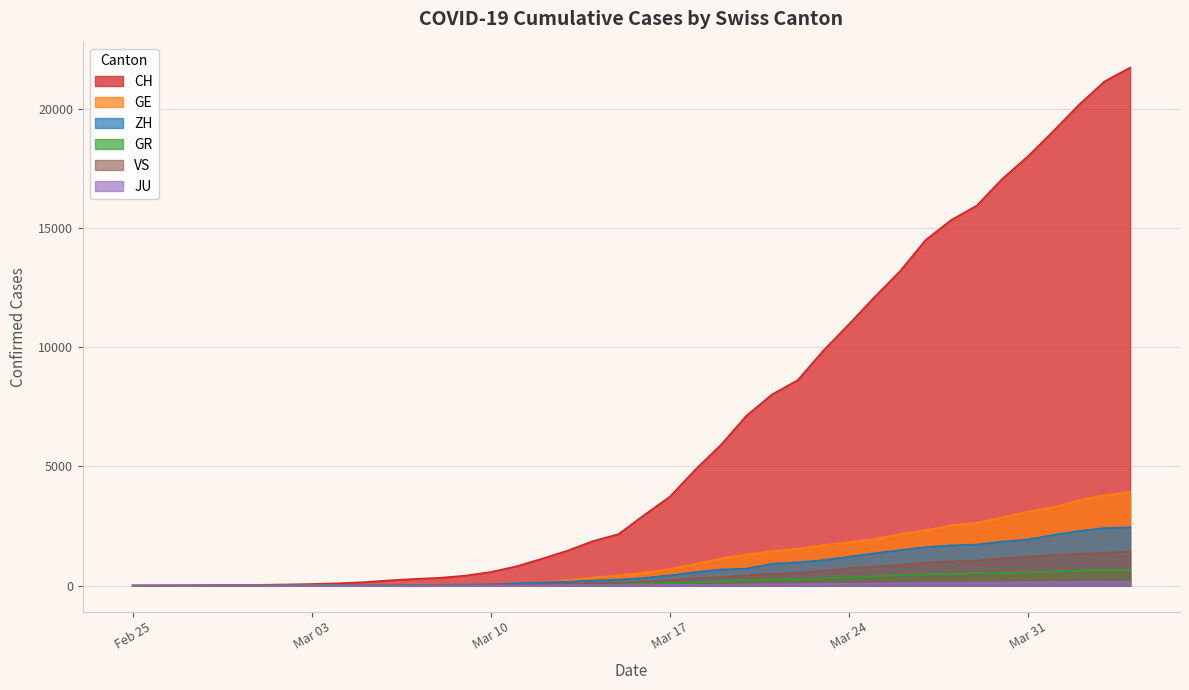

What is the maximum value for VS?

1418